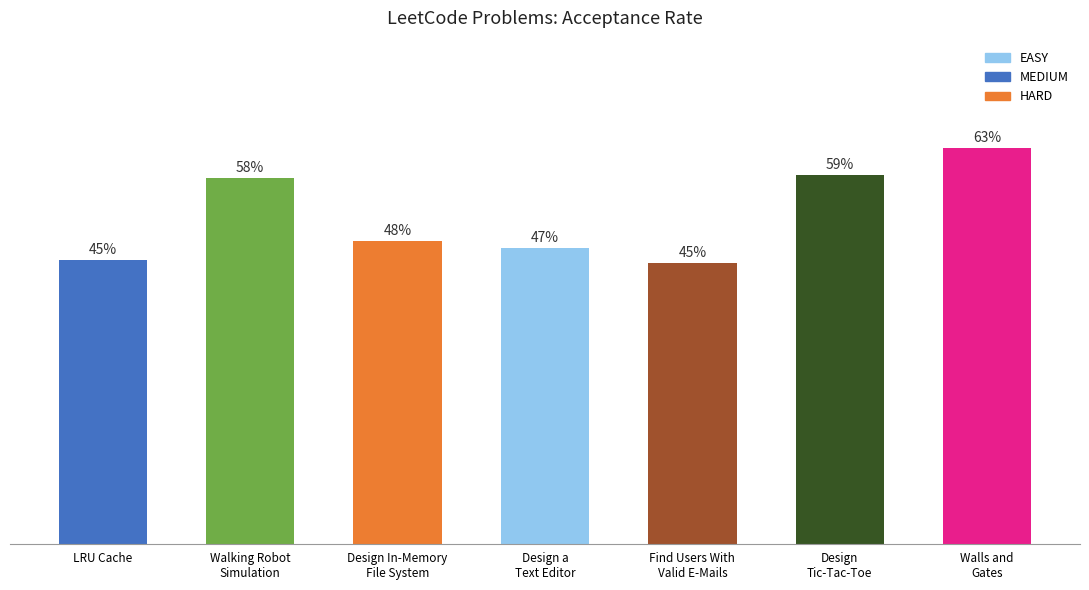

What is the label of the 1st bar from the left?

LRU Cache